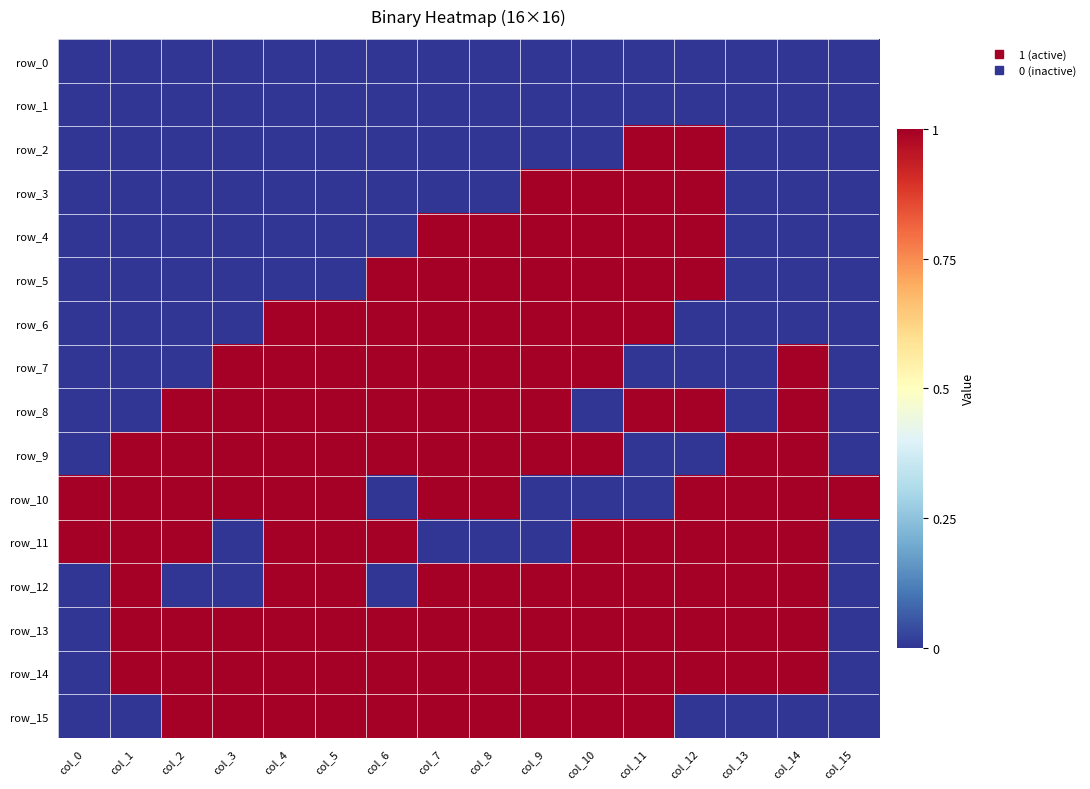

What is the total value across all series at col_1?

6